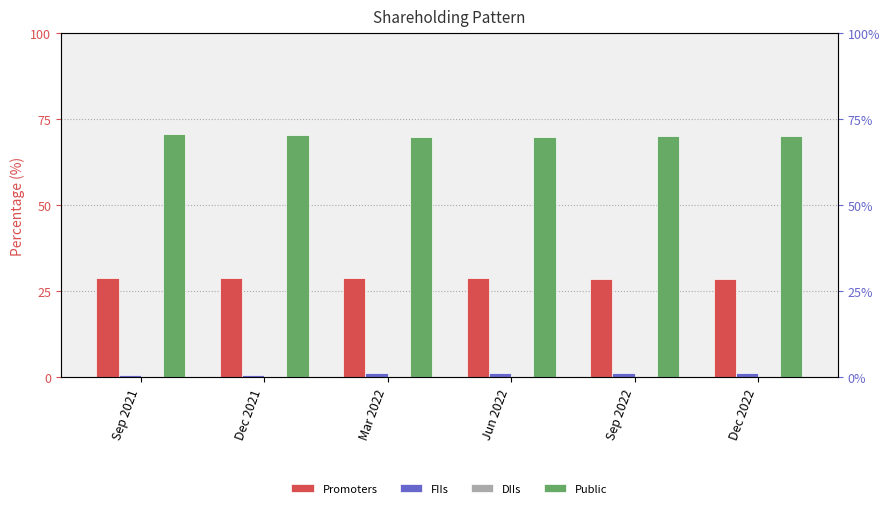

Are the bars grouped side by side (vs. stacked)?

Yes